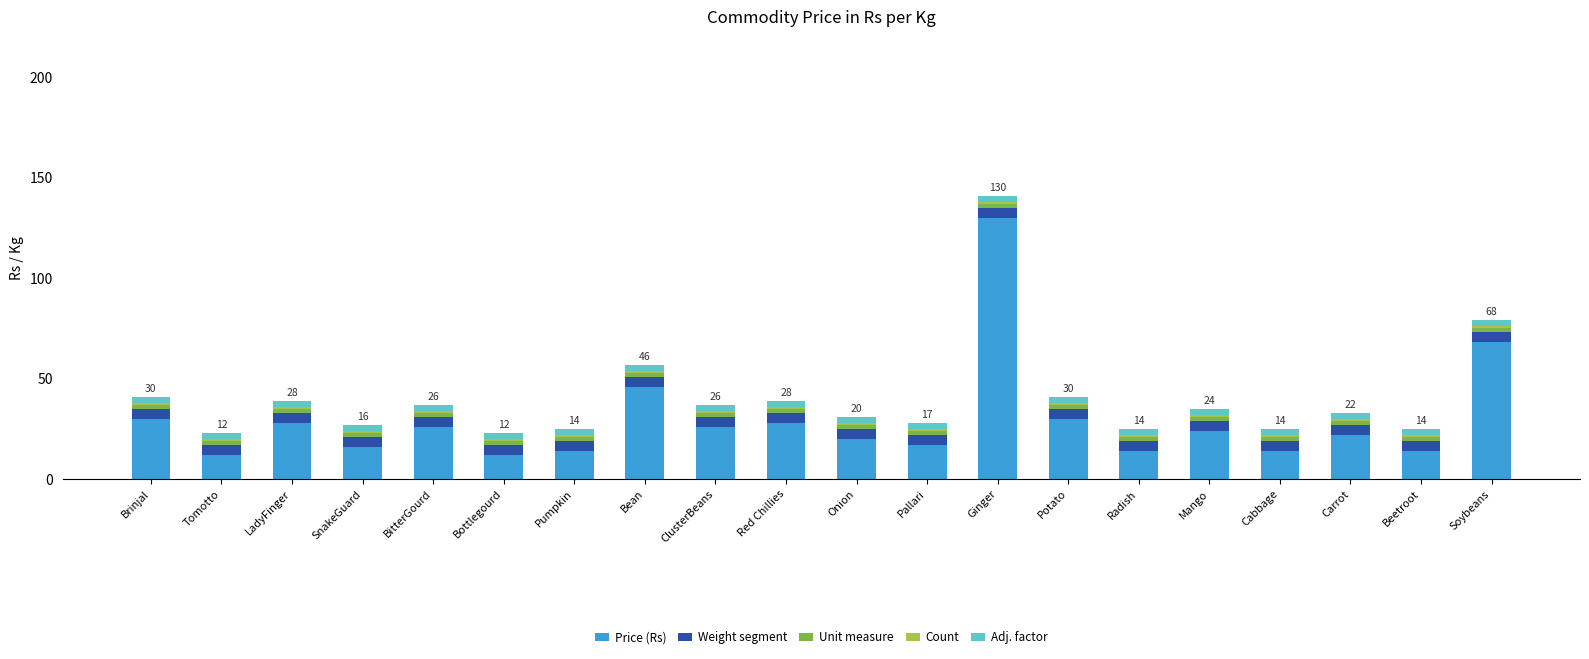

What is the total value across all series at ClusterBeans?

37